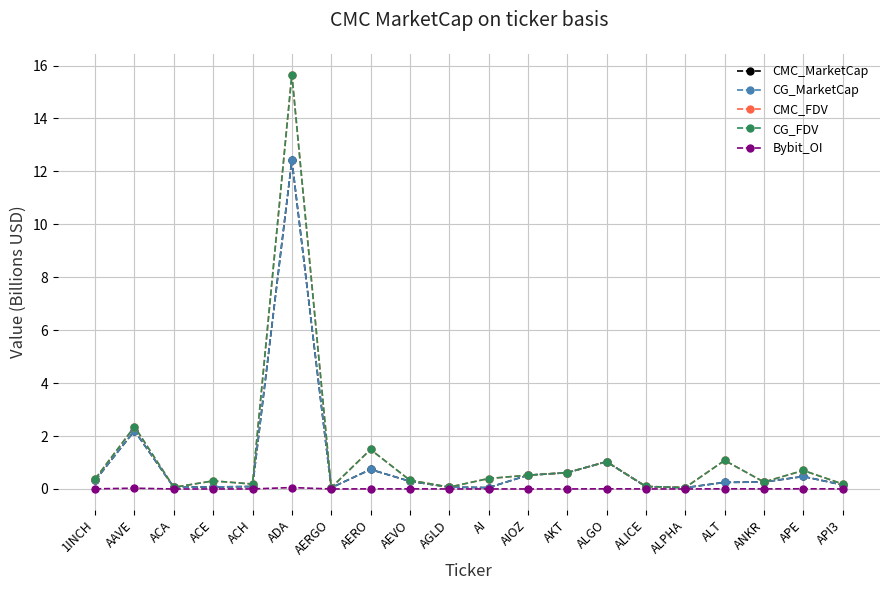

True or false: CMC_MarketCap has a value of 0.2 at API3.

False